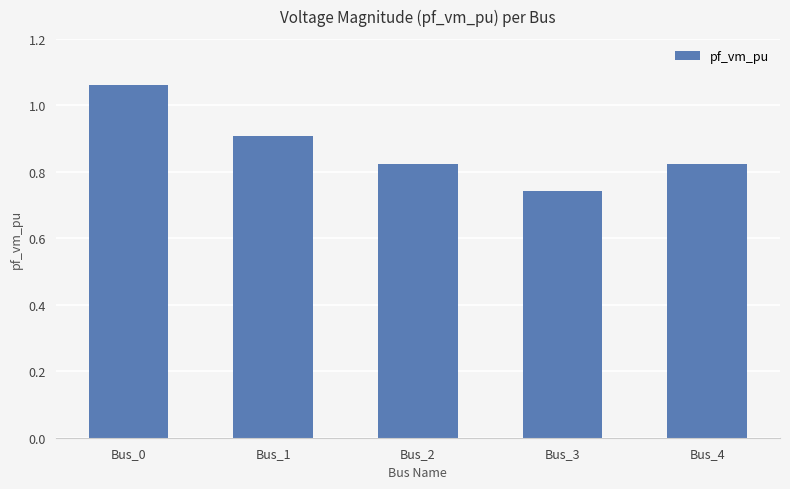

Count the values in the range 0 to 1.

4